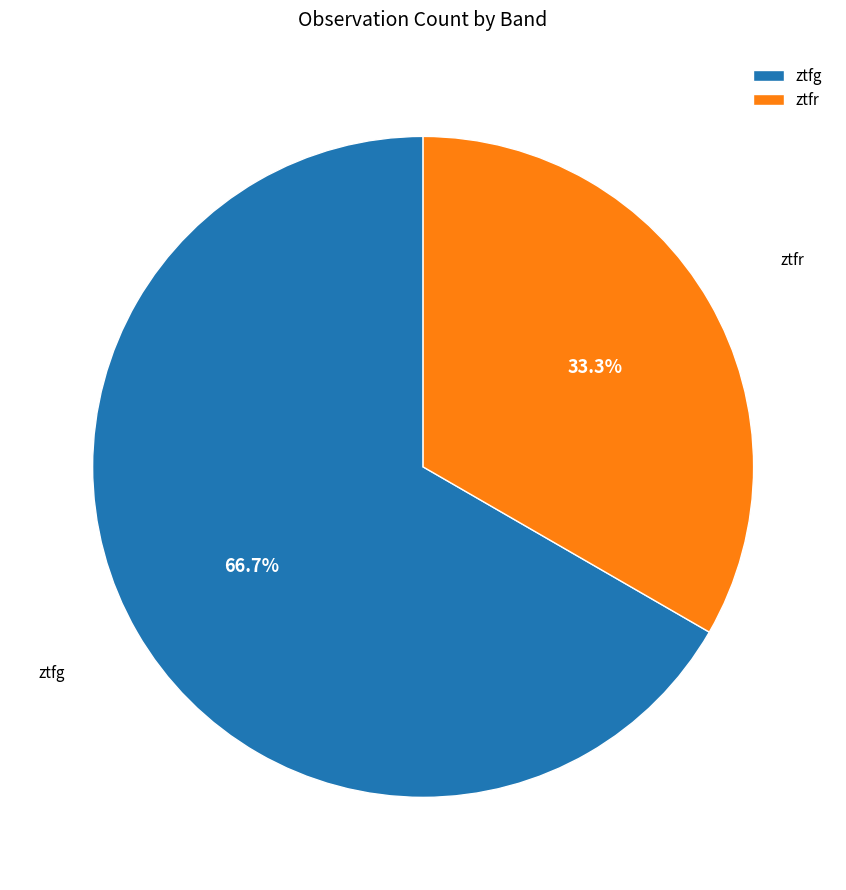

What percentage is the ztfg slice, to the nearest percent?

67%